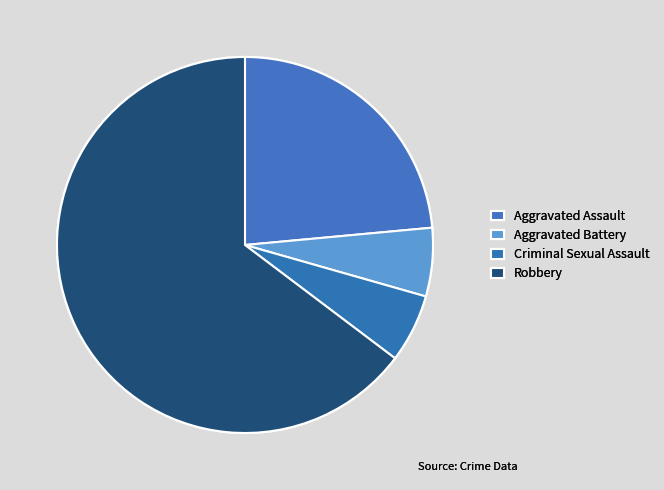

To the nearest percent, what is the combined percentage of Robbery and Criminal Sexual Assault?

71%